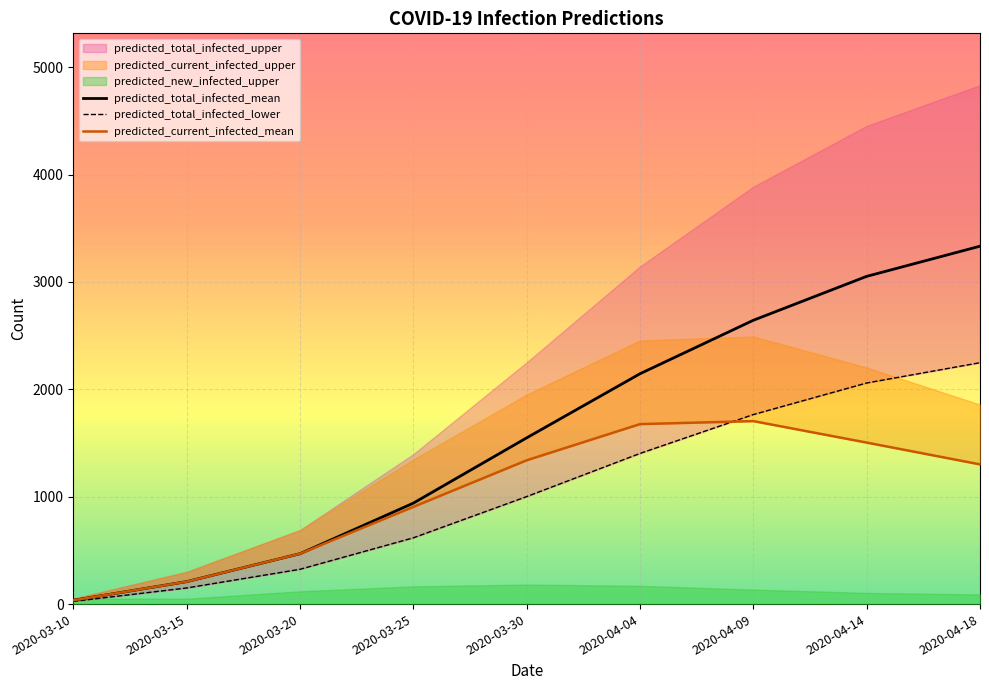

What position from the right is 2020-04-18?

1